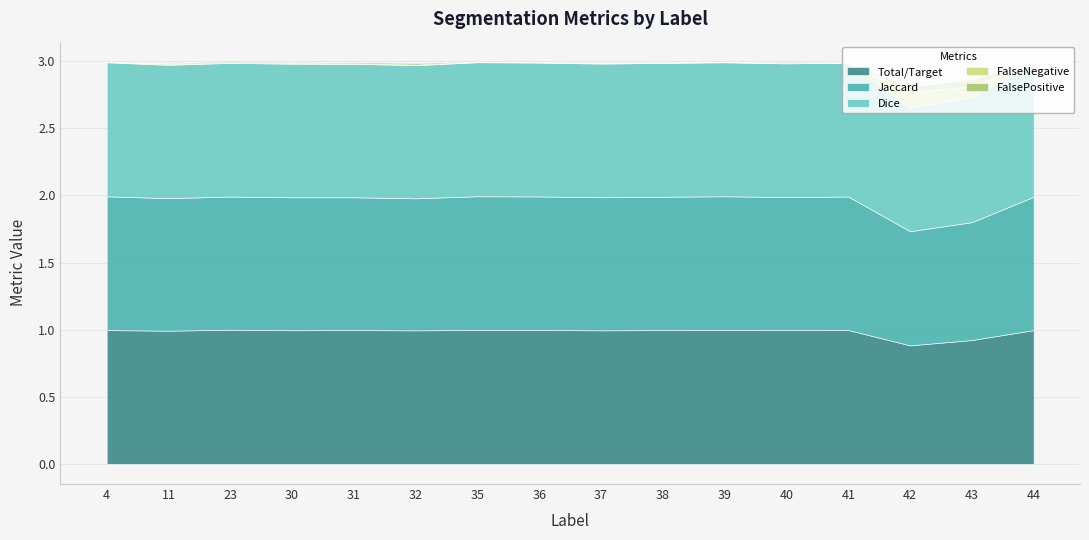

Reading left to right, list all the values displayed in this chart.

Total/Target: 1.0	1.0	1.0	1.0	1.0	1.0	1.0	1.0	1.0	1.0	1.0	1.0	1.0	0.9	0.9	1.0
Jaccard: 1.0	1.0	1.0	1.0	1.0	1.0	1.0	1.0	1.0	1.0	1.0	1.0	1.0	0.9	0.9	1.0
Dice: 1.0	1.0	1.0	1.0	1.0	1.0	1.0	1.0	1.0	1.0	1.0	1.0	1.0	0.9	0.9	1.0
FalseNegative: 0.0	0.0	0.0	0.0	0.0	0.0	0.0	0.0	0.0	0.0	0.0	0.0	0.0	0.1	0.1	0.0
FalsePositive: 0.0	0.0	0.0	0.0	0.0	0.0	0.0	0.0	0.0	0.0	0.0	0.0	0.0	0.0	0.1	0.0